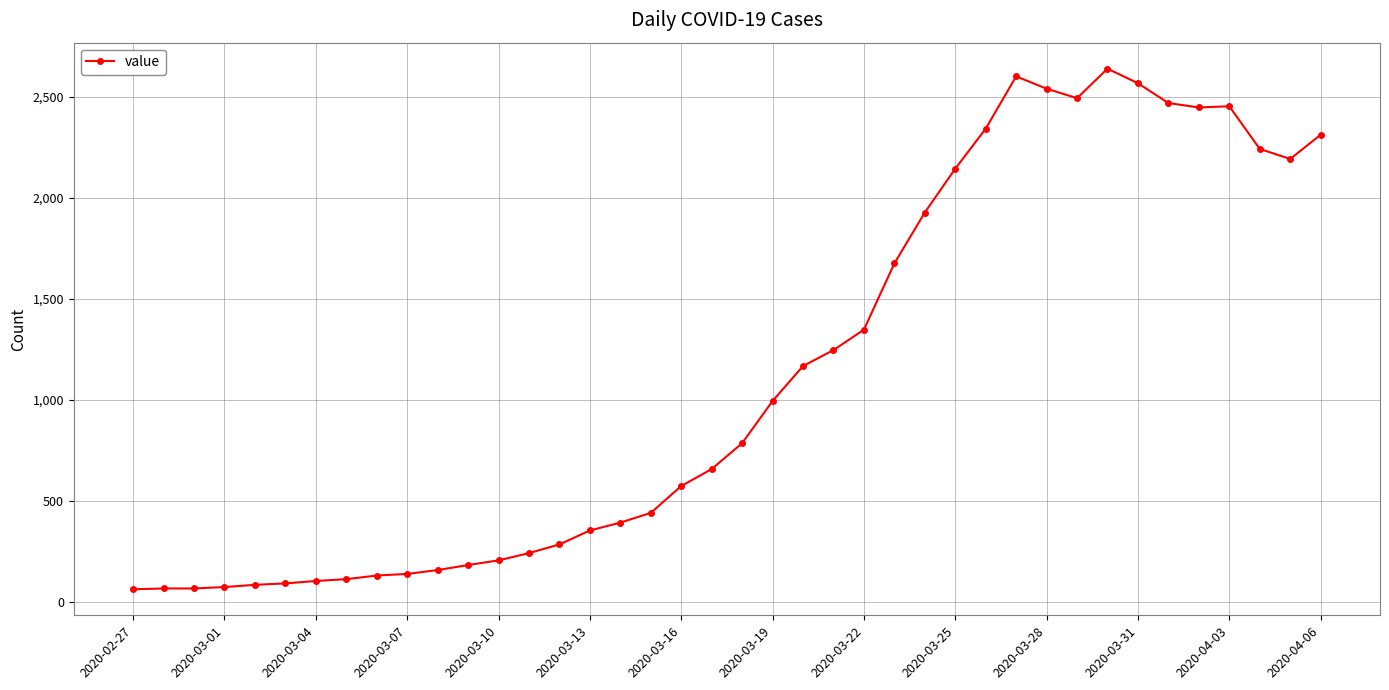

True or false: there are more than 0 points higher than both neighbors.

True